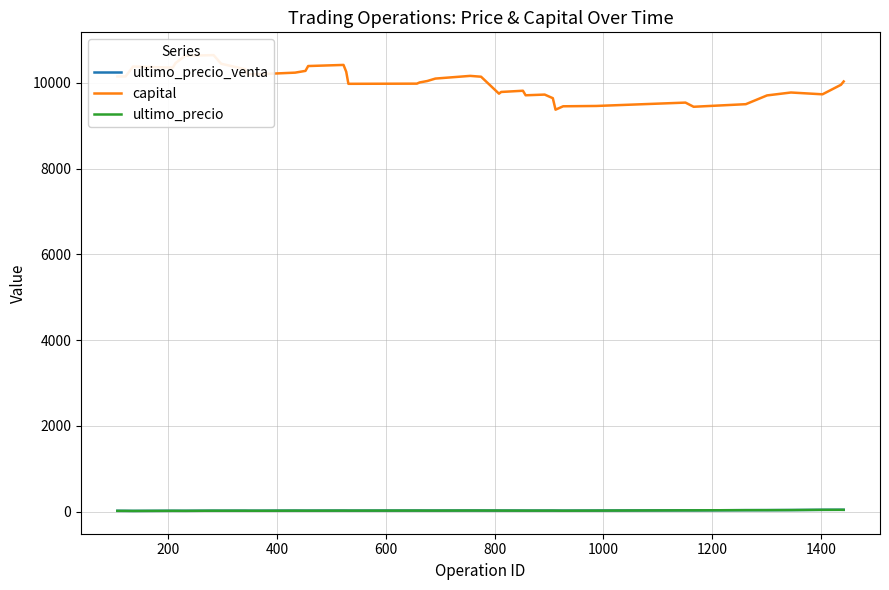

Reading right to left, transcribe all the data shown in this chart.

ultimo_precio_venta: 42.8	43.6	42.1	37.3	35.7	34.8	30.0	30.4	24.7	22.9	23.4	24.4	24.1	23.8	24.2	24.7	24.6	25.6	26.0	24.6	24.5	24.9	24.9	23.1	23.7	24.2	22.9	22.8	23.4	21.3	21.2	21.9	21.3	21.9	19.3	19.6	19.6	17.1	18.1	18.9
capital: 10034.3	9956.6	9734.6	9776.7	9708.7	9504.4	9443.9	9541.3	9462.7	9455.2	9376.4	9644.5	9728.2	9711.7	9817.7	9789.3	9749.3	10145.0	10164.3	10101.7	10044.4	10011.4	9983.4	9979.4	10260.6	10420.0	10394.0	10280.9	10240.0	10205.3	10200.2	10319.9	10447.3	10648.6	10633.7	10463.2	10356.5	10382.4	10151.0	10151.0
ultimo_precio: 42.5	42.6	42.3	37.0	35.0	34.6	30.4	30.1	24.7	22.7	24.1	24.6	24.1	24.0	24.1	24.6	25.6	25.7	25.9	24.4	24.4	24.9	24.9	23.7	24.1	24.1	22.7	22.8	23.3	21.3	21.5	22.2	21.7	21.8	19.0	19.4	19.6	16.7	18.1	18.6